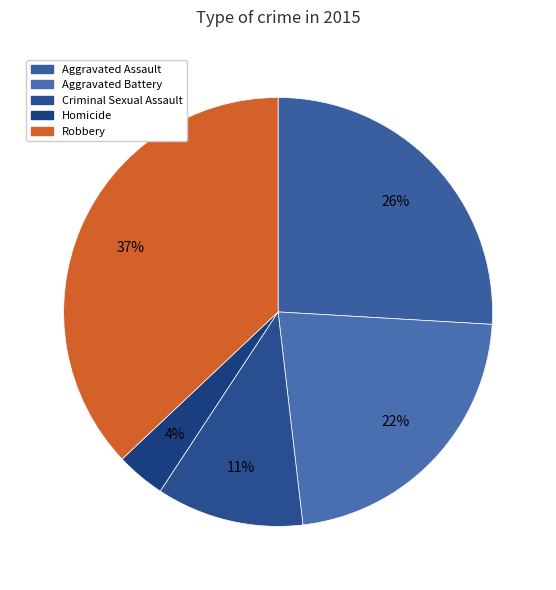

Do Aggravated Assault and Criminal Sexual Assault together represent more than half of the pie?

No